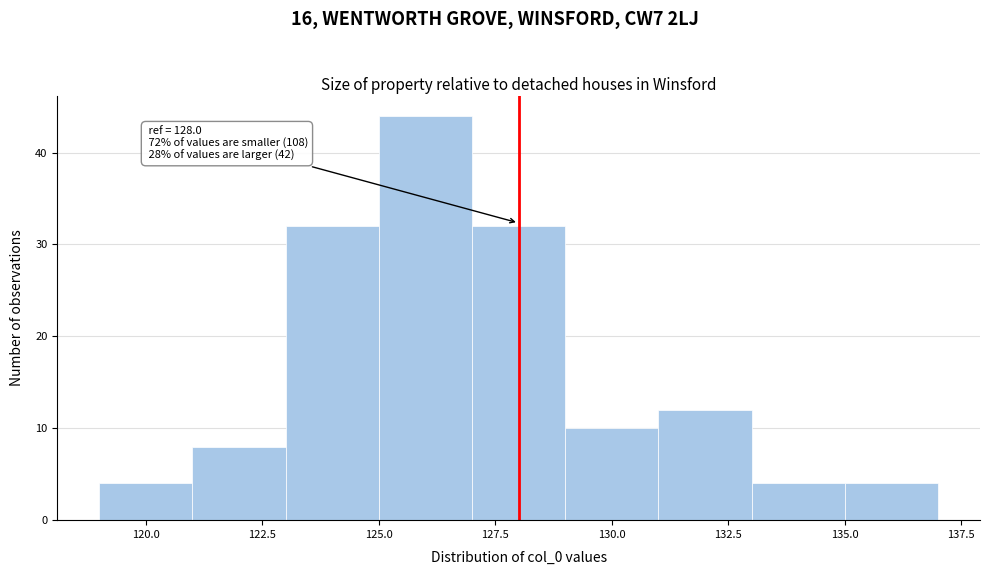

Which range on the x-axis has the tallest bar?

125 to 127